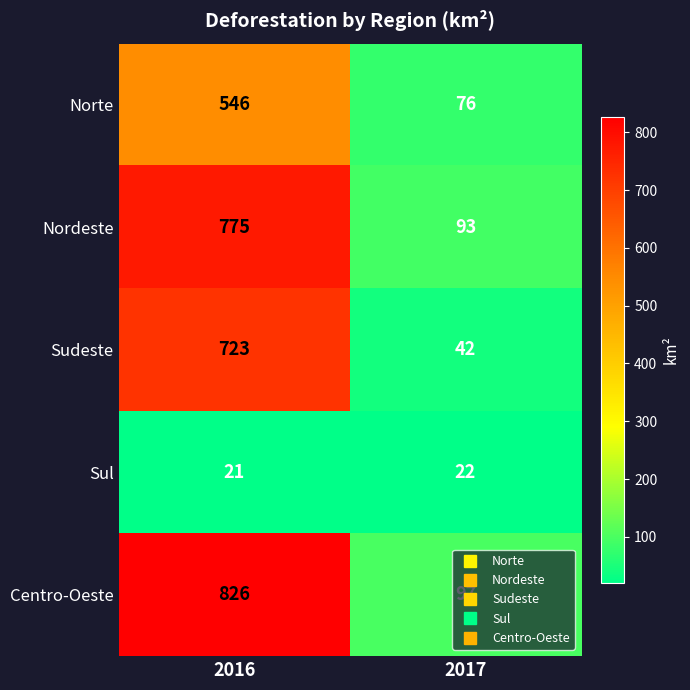

At how many categories does at least one series exceed 198?

1